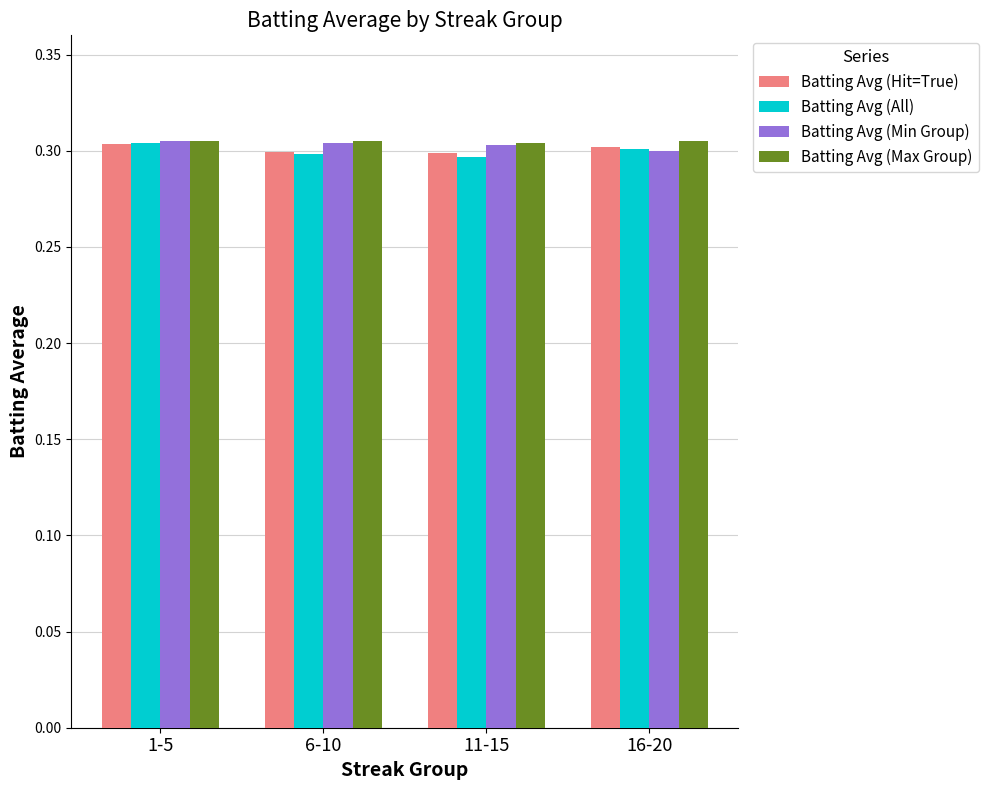

The Batting Avg (Max Group) series shows 0.2 at 16-20. True or false?

False